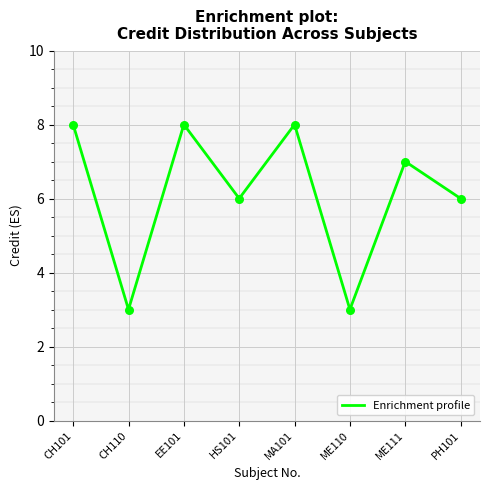

Which has a higher value, CH101 or PH101?

CH101